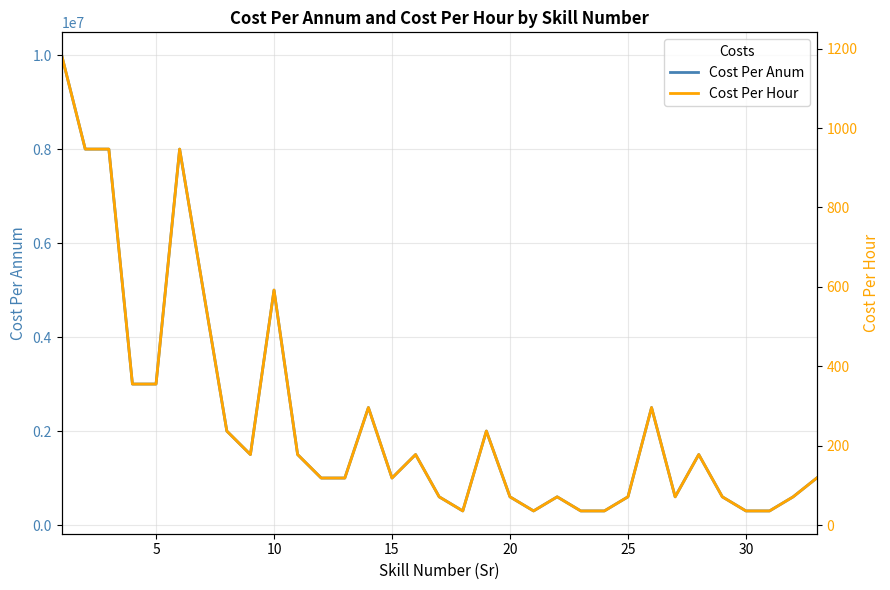

What is the smallest value displayed?

35.5